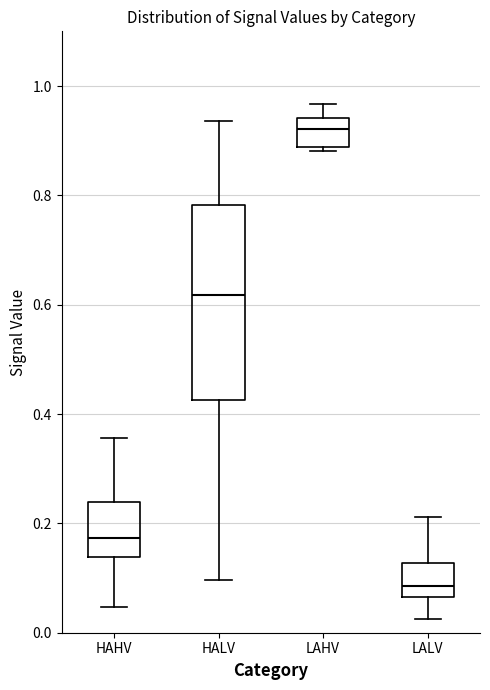

Comparing the boxes themselves (not the whiskers), which one is the tallest?

HALV